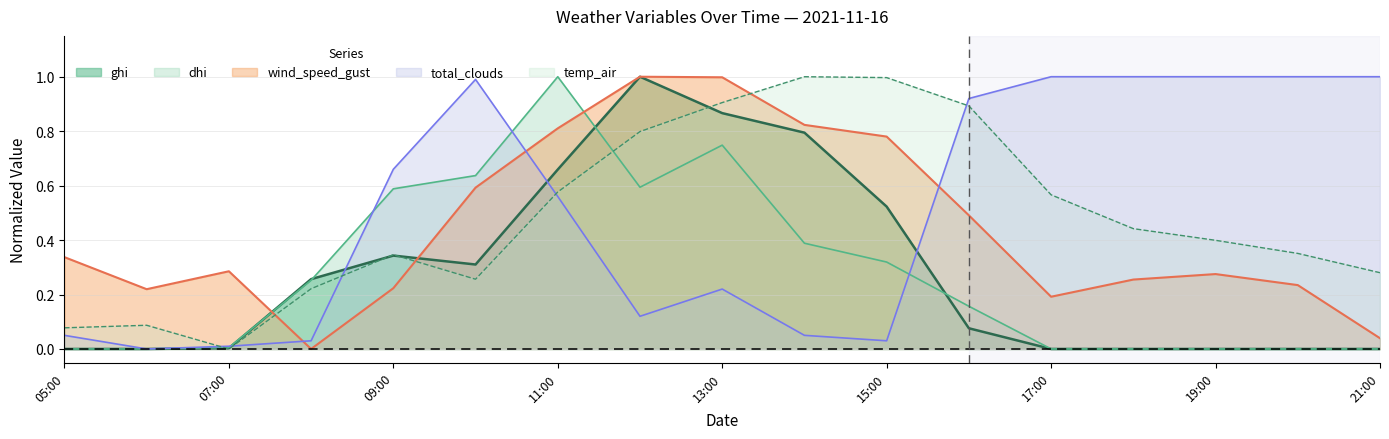

How many distinct data groups are displayed?

5